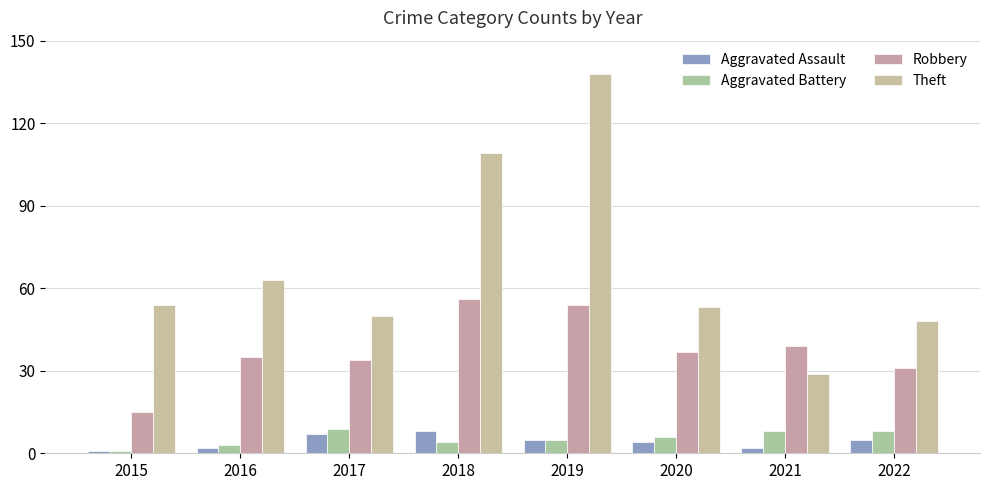

How many Aggravated Assault values are between 2 and 7?

6